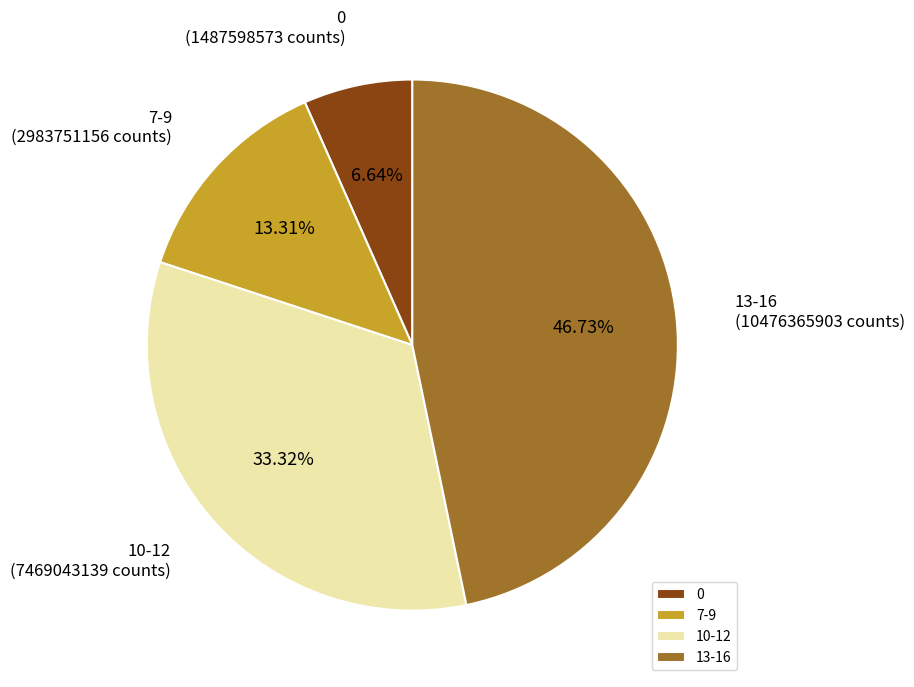

Does 10-12 account for over 50% of the chart?

No